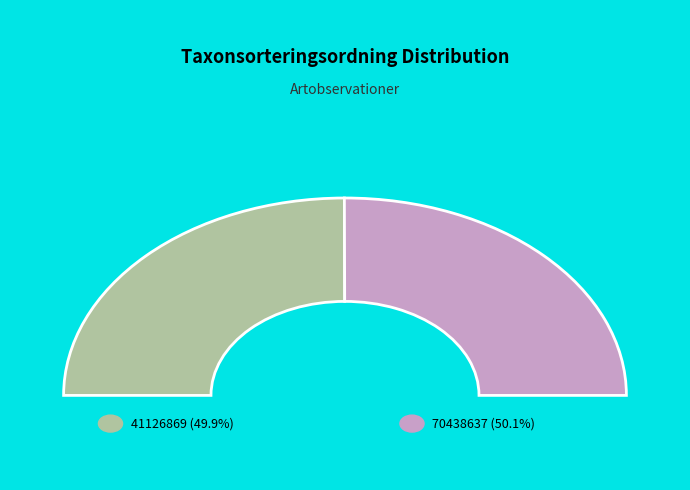

What is the total percentage of 41126869 and 70438637?

100.0%